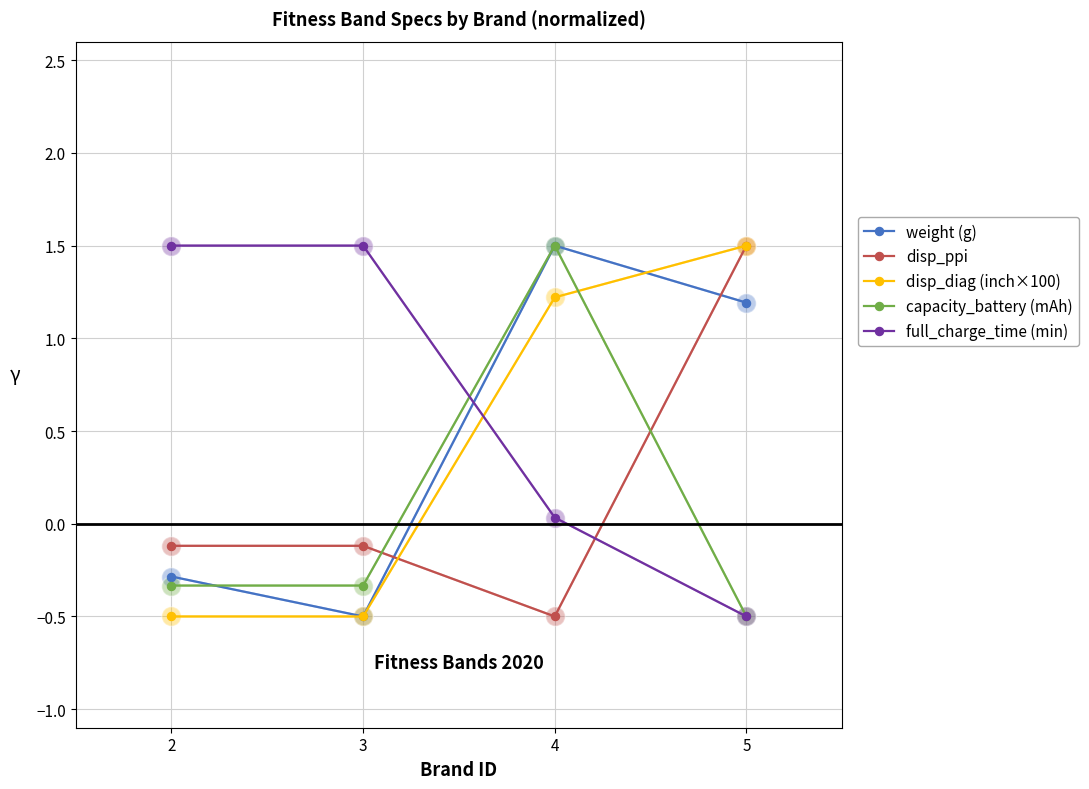

Where does the full_charge_time (min) series first go above 1?

2